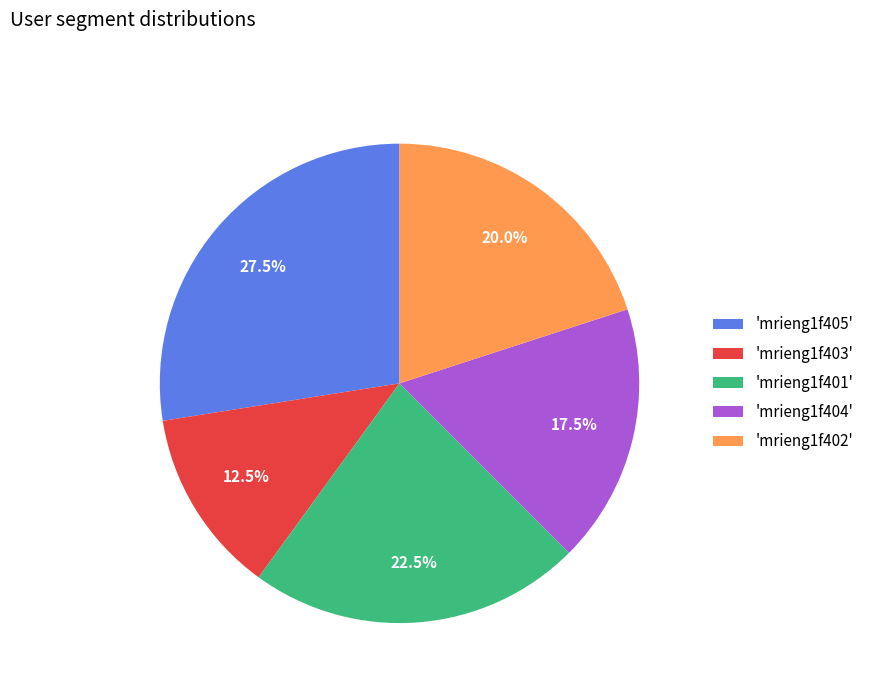

What is the ratio of the value at 'mrieng1f401' to the value at 'mrieng1f404'?

1.3